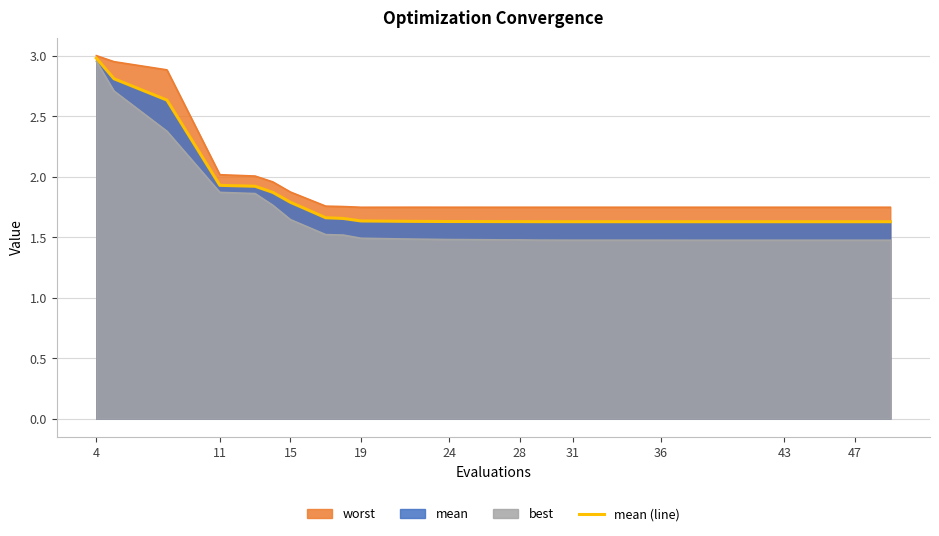

What is the difference between the maximum and minimum values?

1.4